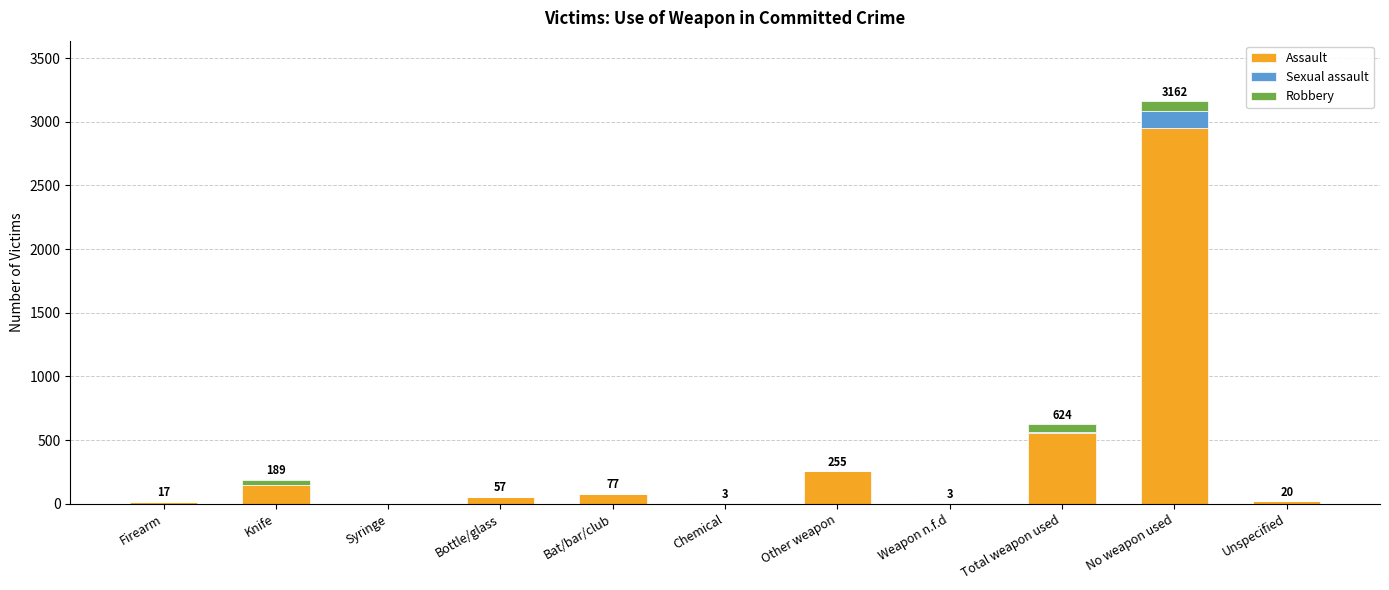

At which label does Assault reach its peak?

No weapon used